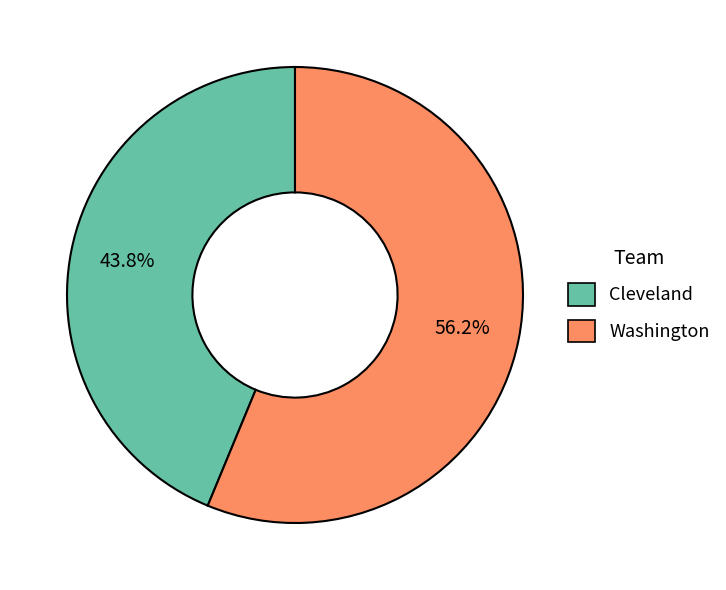

Combined, what portion of the pie is Washington and Cleveland?

100.0%